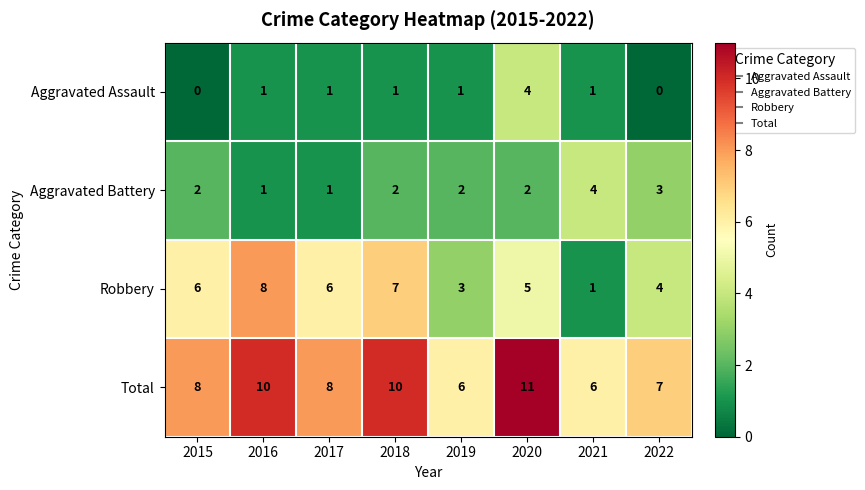

Count the number of data series in this chart.

4